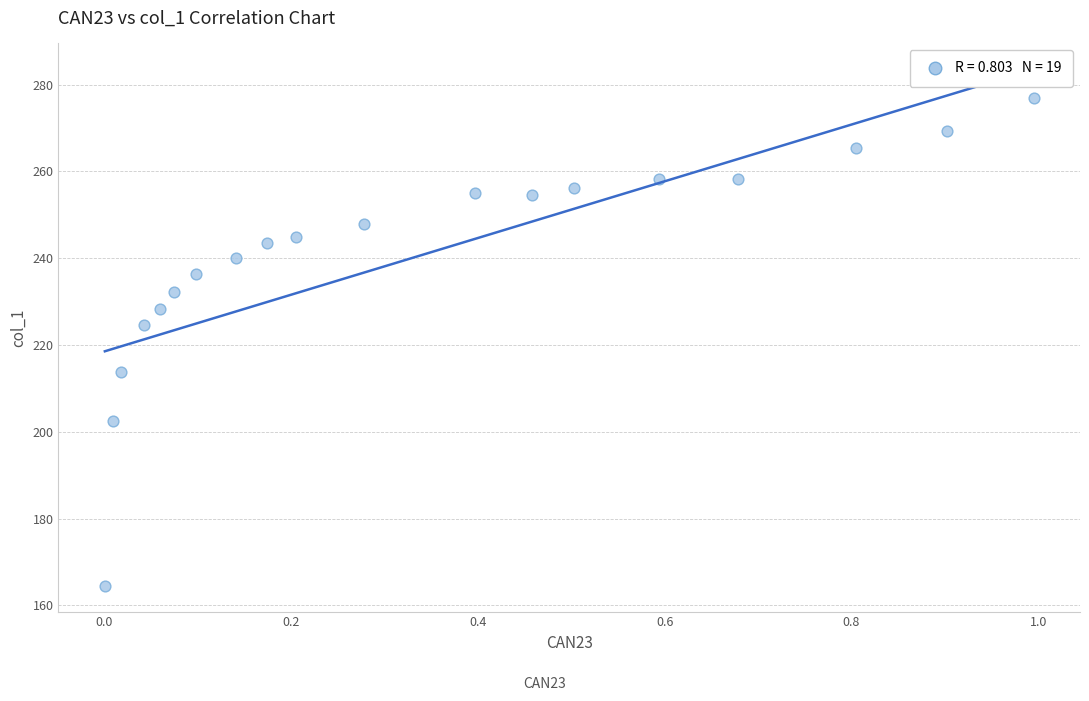

What is the range of X values (max minus min)?

1.0